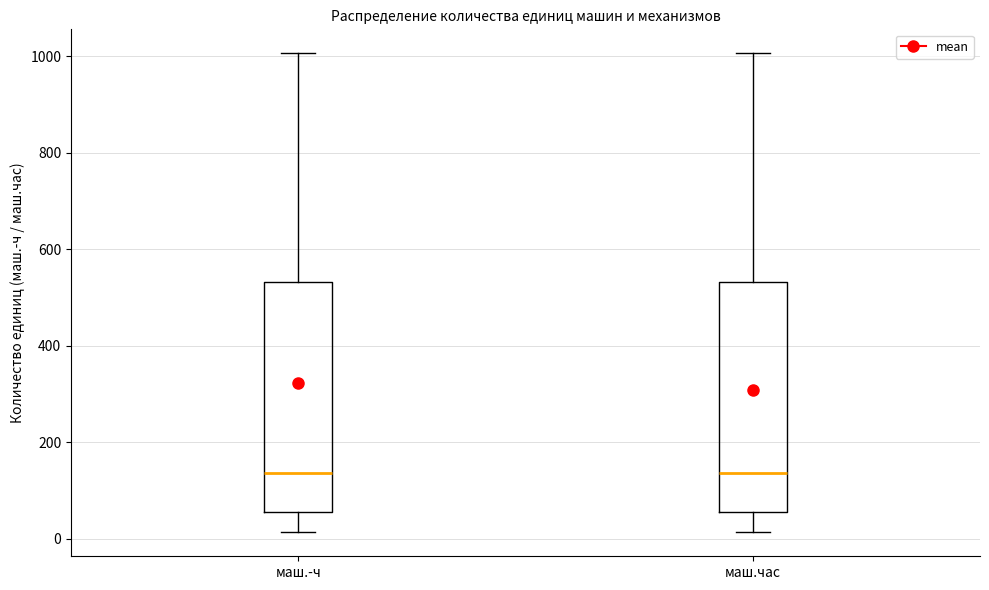

Where is the lower edge of the box for маш.час on the y-axis? The values are not printed on the chart, so give them approximately, as read against the axis.

60